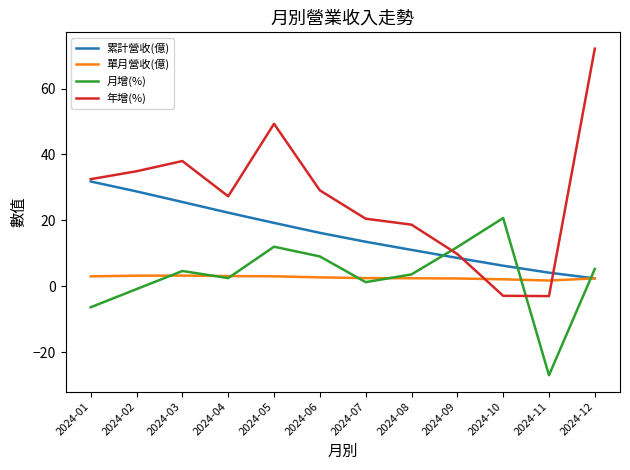

The value of 月增(%) at 2024-06 is 13.6. True or false?

False